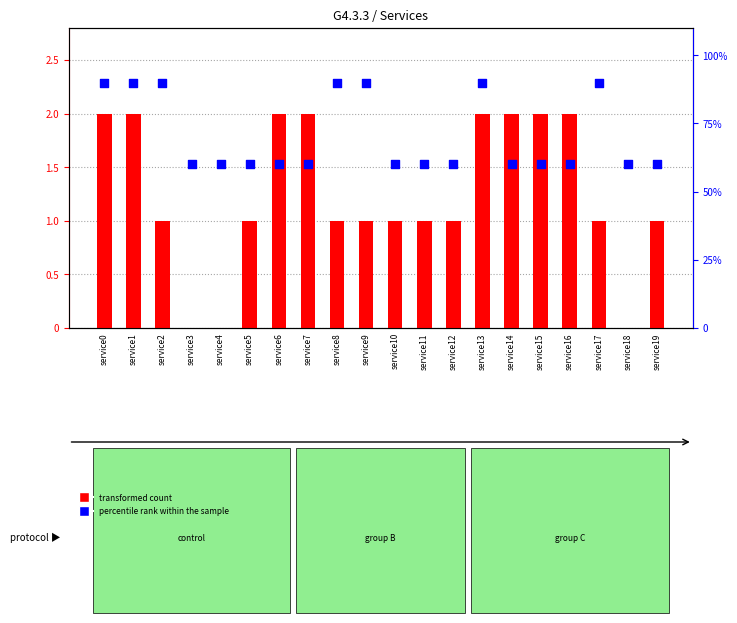

Which series contains the highest Y value?

percentile rank within the sample